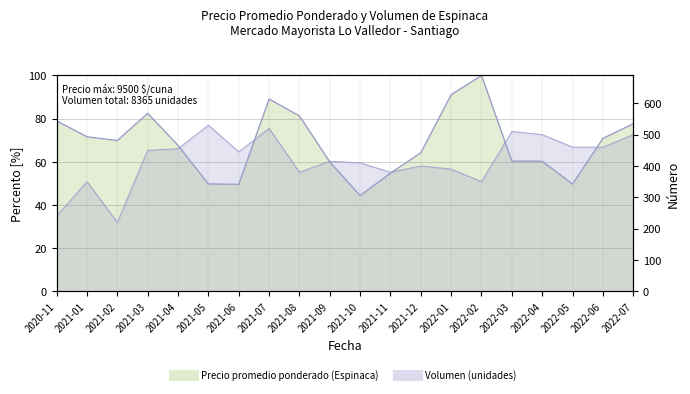

How many lines are shown in the chart?

2